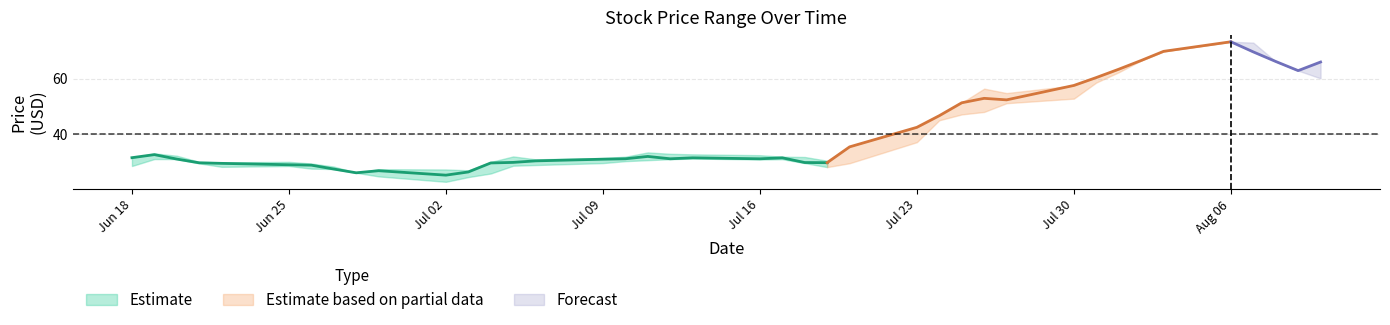

True or false: Low has more than 1 points higher than both neighbors.

True